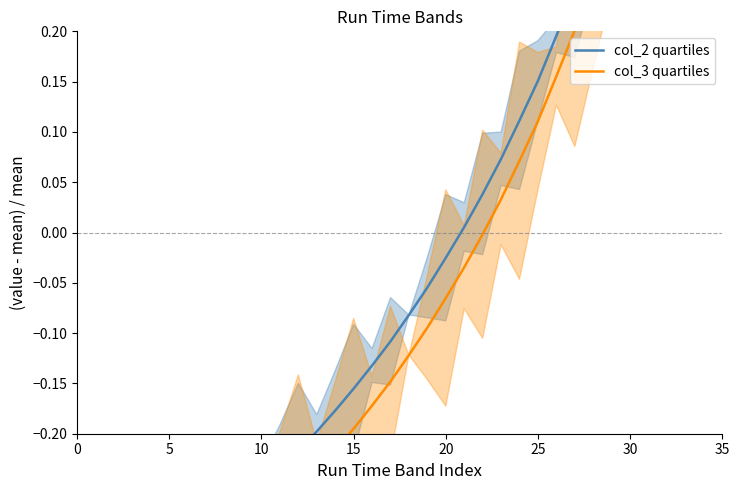

What is the lowest value of the col_3 quartiles series?

-0.4